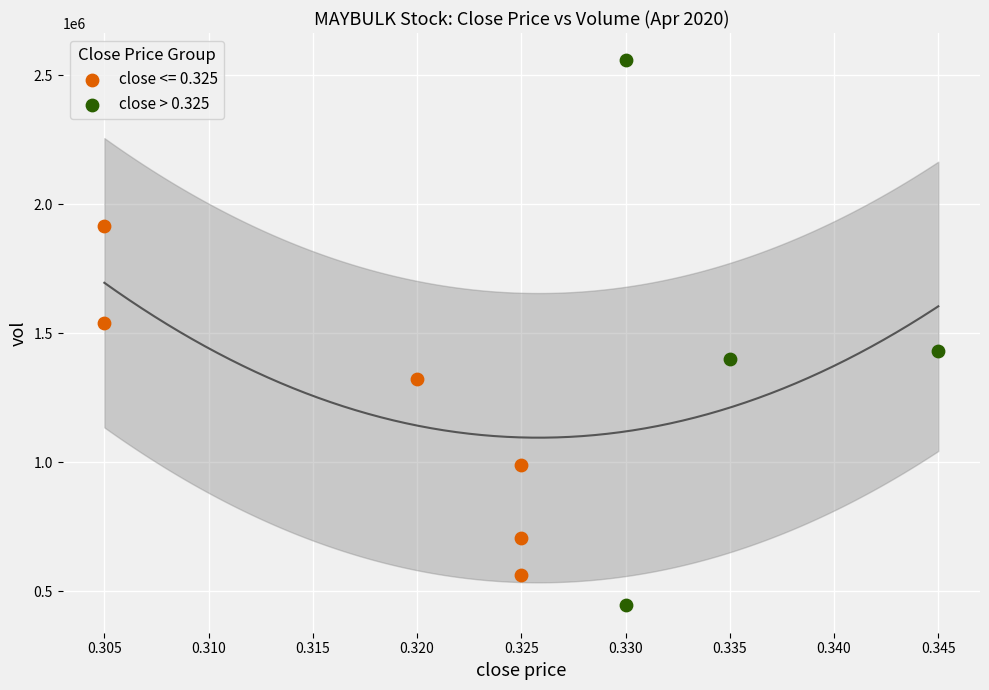

Which series contains the lowest Y value?

close > 0.325